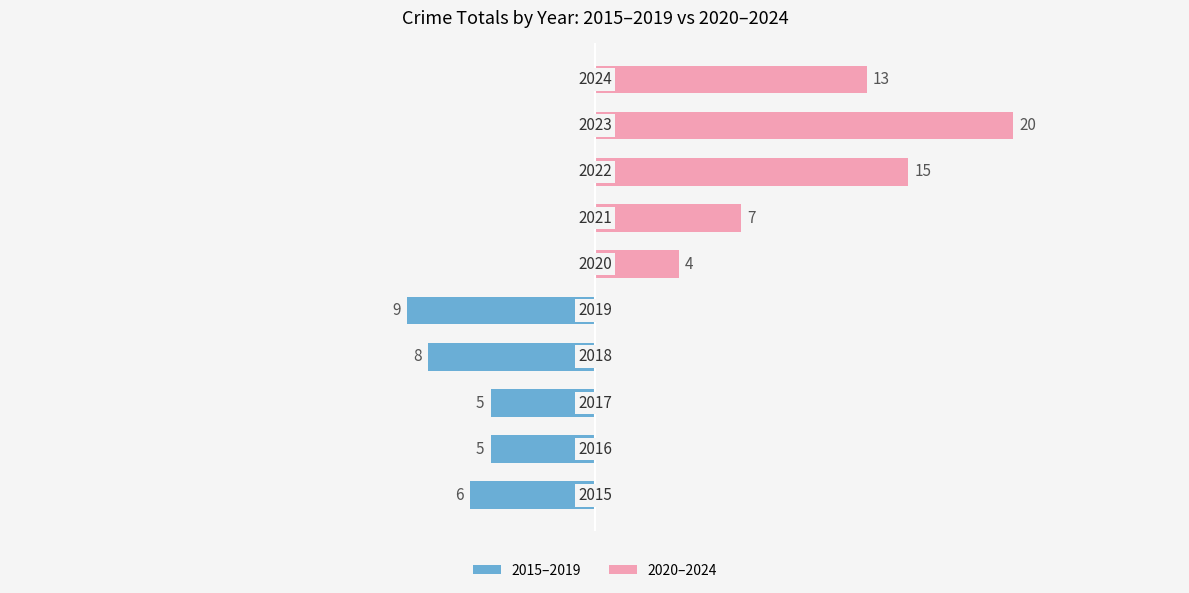

What position from the right is 0?

7